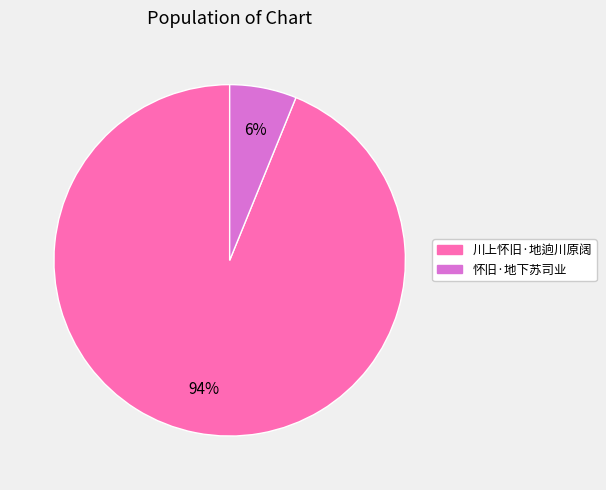

Between 怀旧·地下苏司业 and 川上怀旧·地逈川原阔, which is larger?

川上怀旧·地逈川原阔